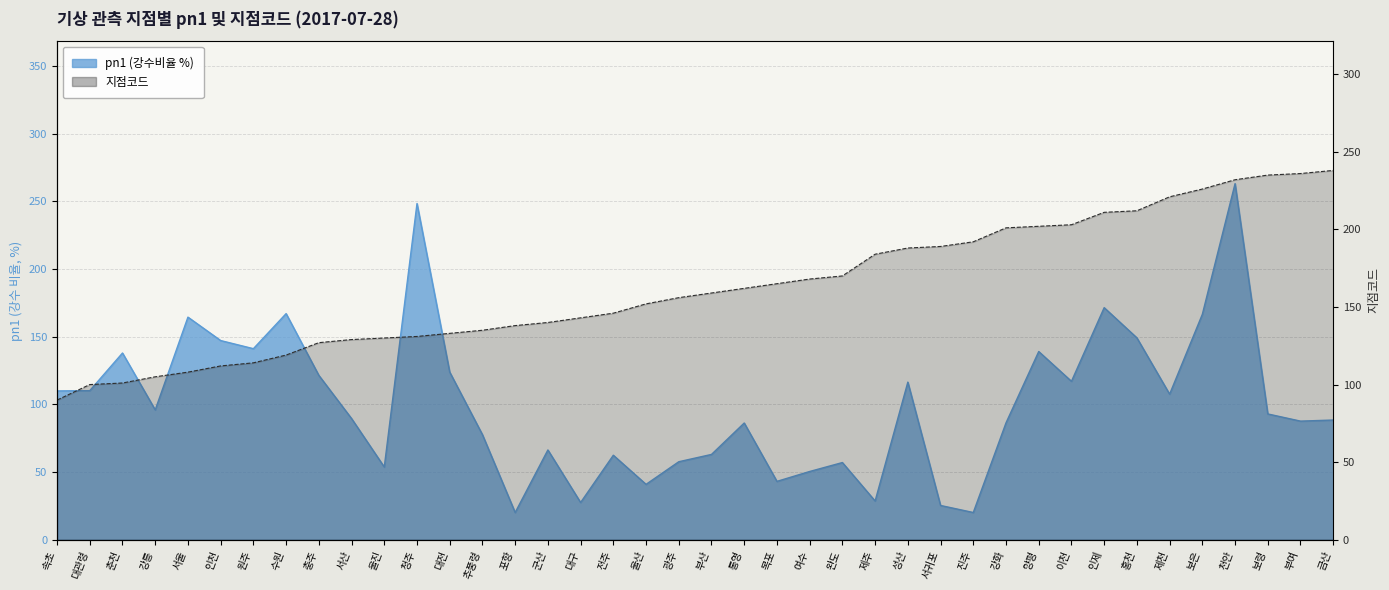

Between 강릉 and 인천, which series saw the biggest shift?

pn1